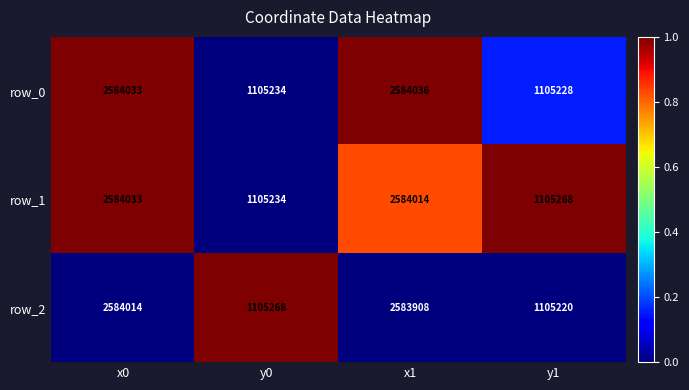

Where is row_0 nearest to the value 1844632?

y0